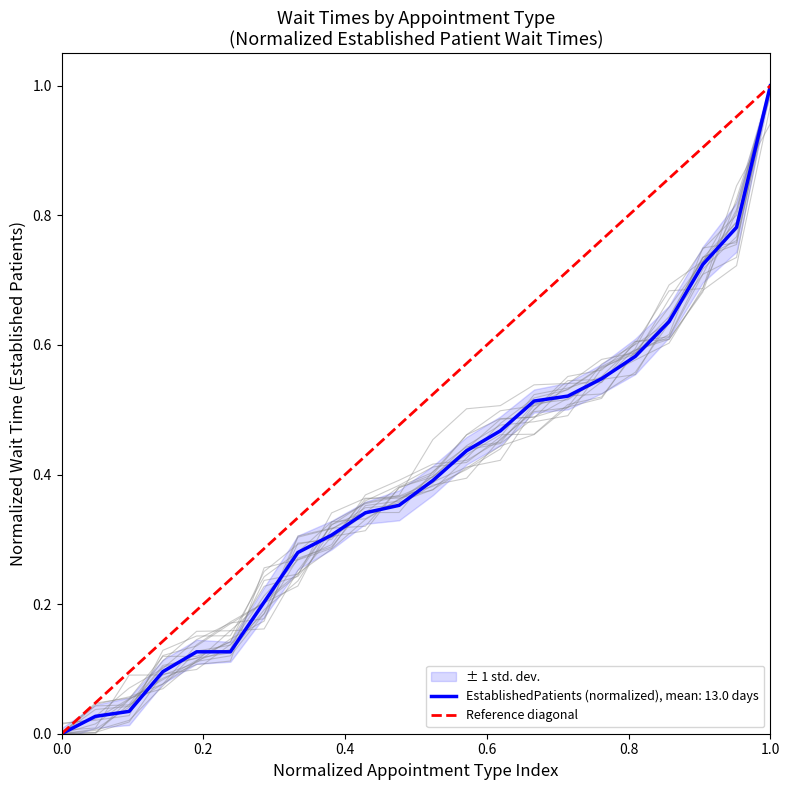

Does the chart have visible grid lines?

No